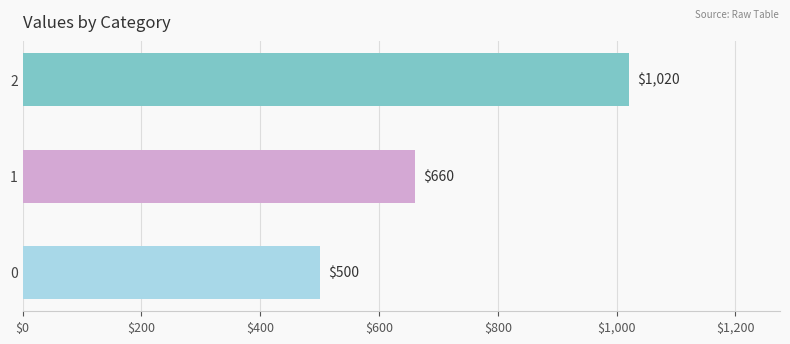

True or false: the data shows 660 at 1.

True